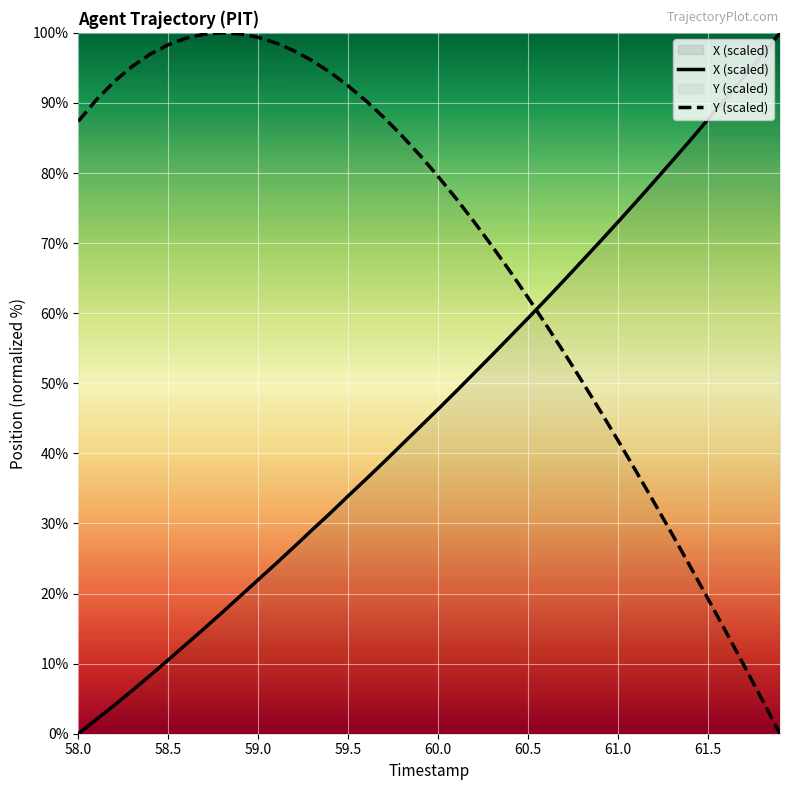

After their last crossing, which series has the higher values: Y (scaled) or X (scaled)?

X (scaled)